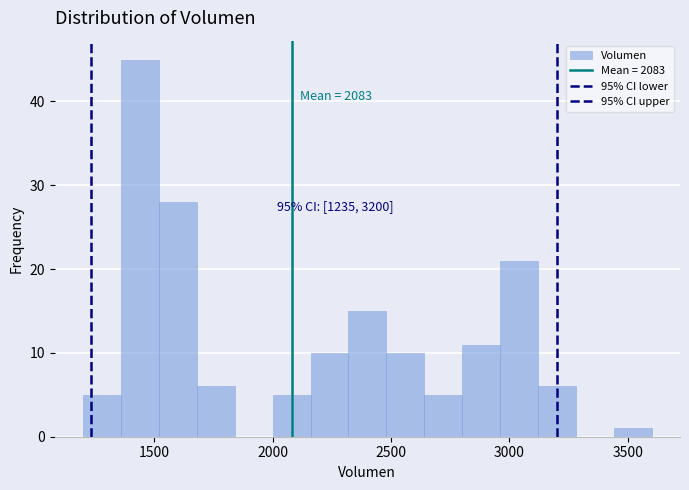

Read against the x-axis, roughly where is the centre of the tallest bar?

1450